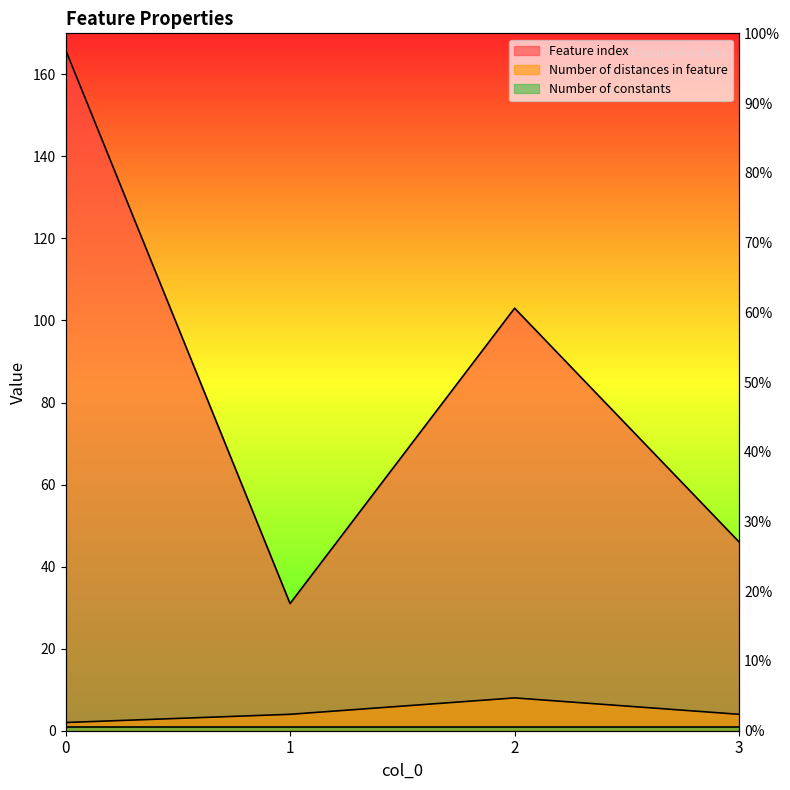

Where does the Number of distances in feature series first go above 4?

2